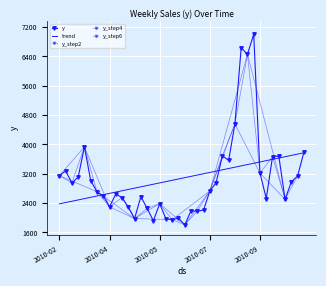

What is the label of the 9th point from the left?

2010-04